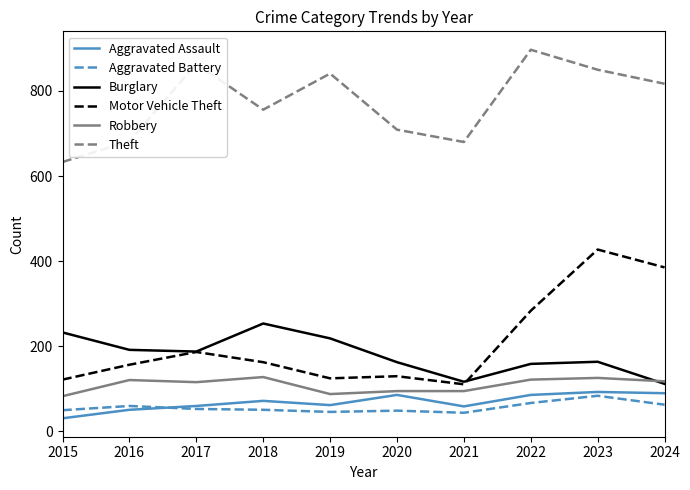

True or false: Aggravated Assault has a value of 58 at 2021.

True